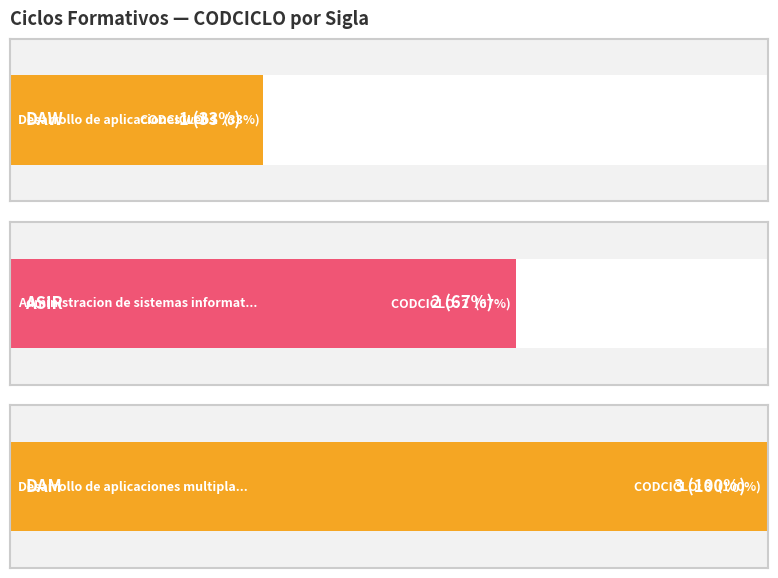

Which has a higher value, ASIR or DAM?

DAM